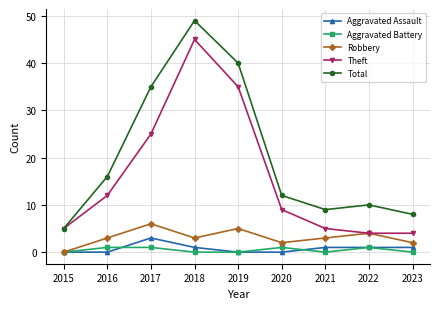

What is the maximum value for Aggravated Assault?

3